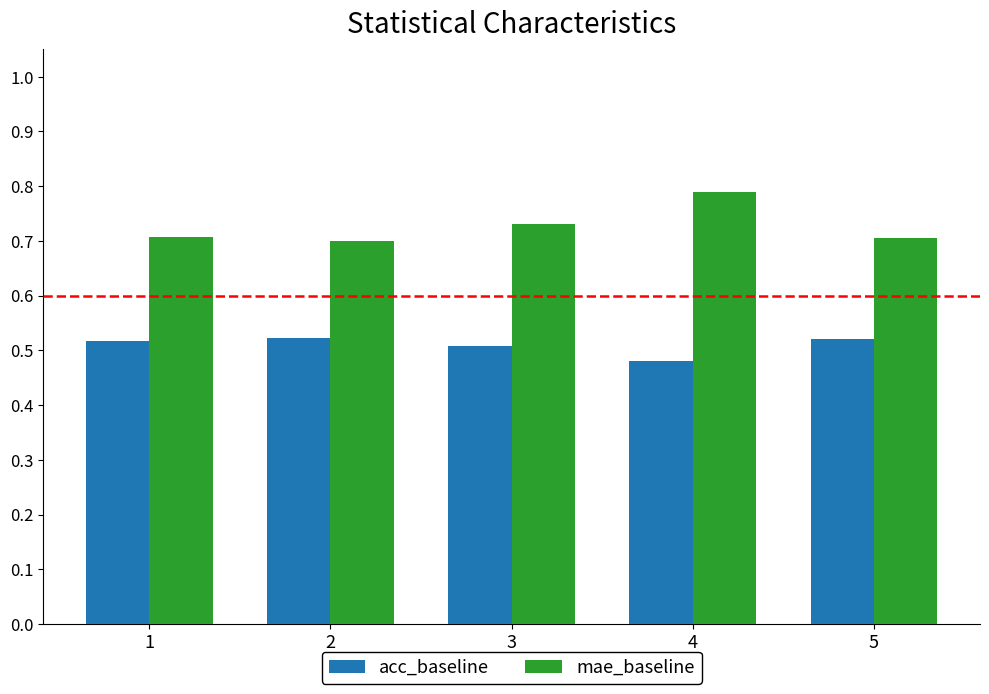

Which label corresponds to the largest value in the chart?

4